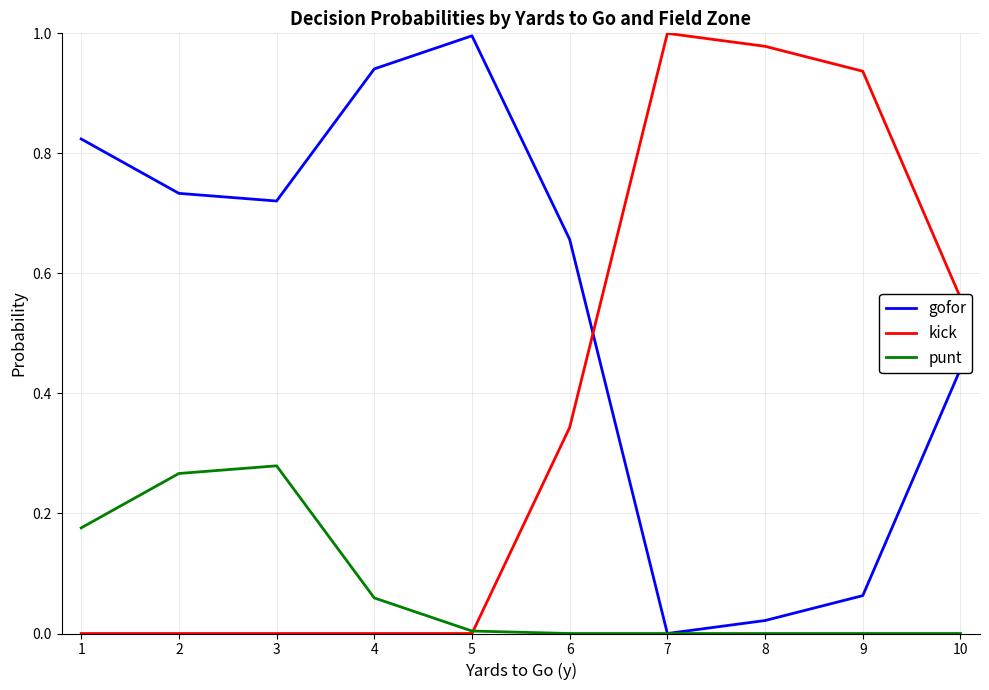

Between 2 and 8, which series saw the biggest shift?

kick